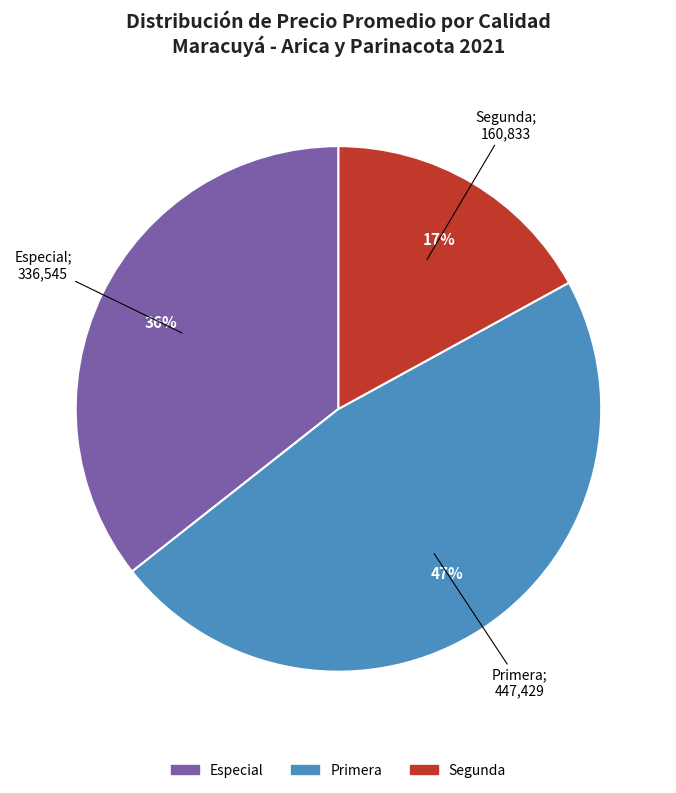

Does any single category account for the majority?

No